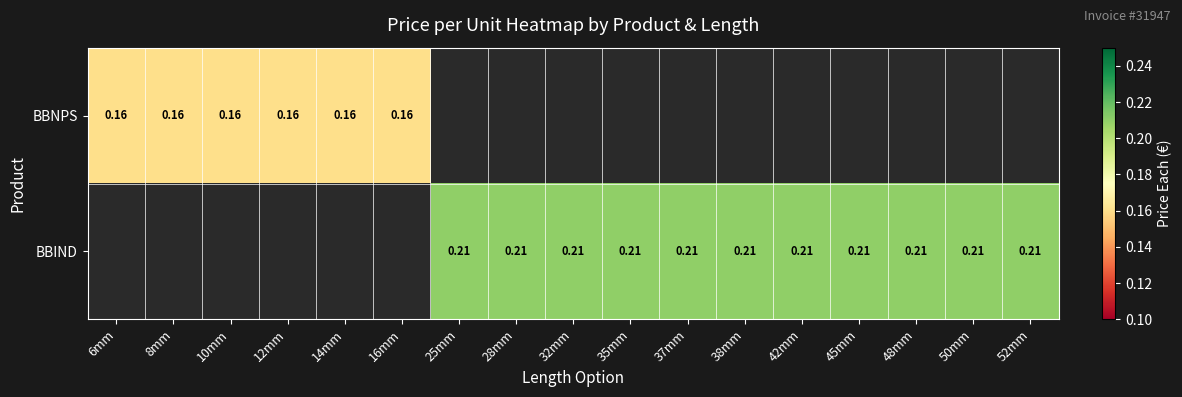

How many distinct data groups are displayed?

2